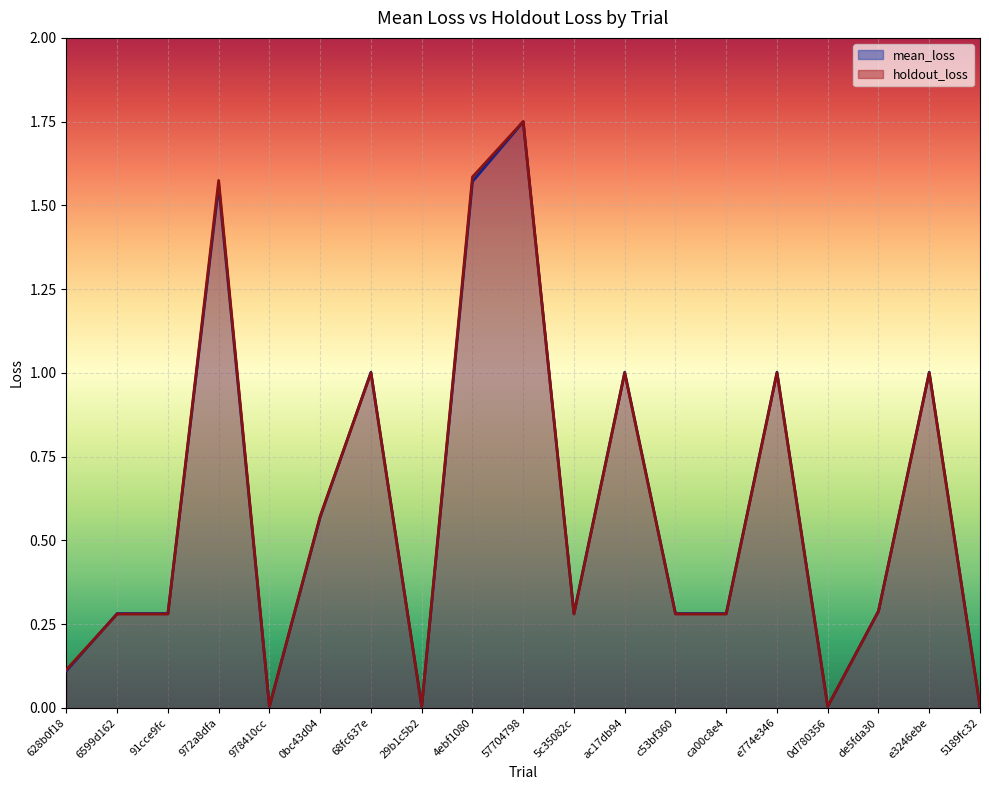

After their last crossing, which series has the higher values: holdout_loss or mean_loss?

holdout_loss